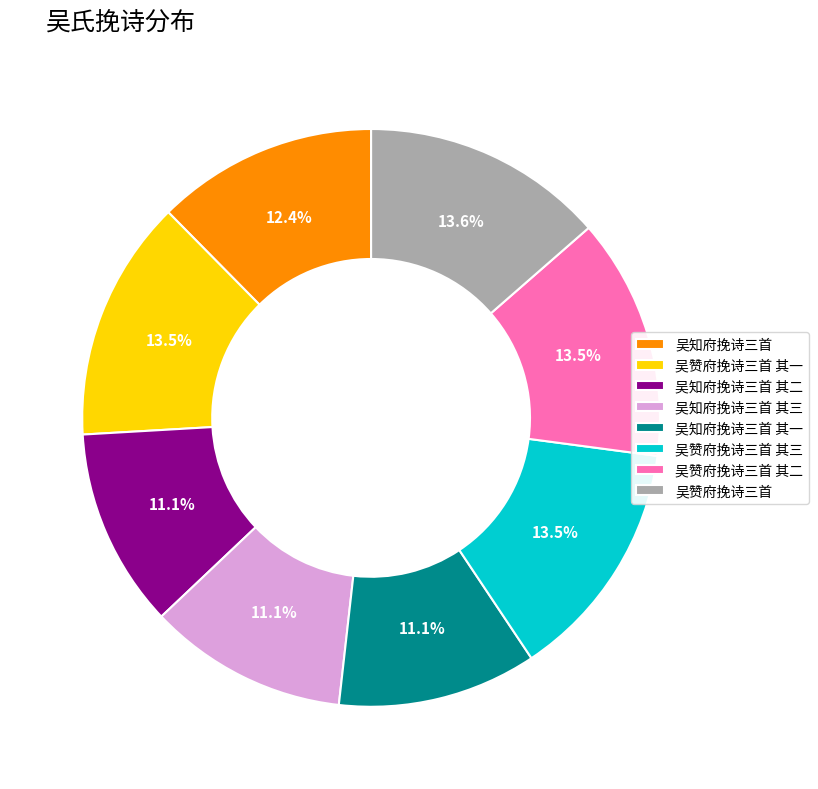

To the nearest percent, what percentage of the pie is 吴知府挽诗三首?

12%